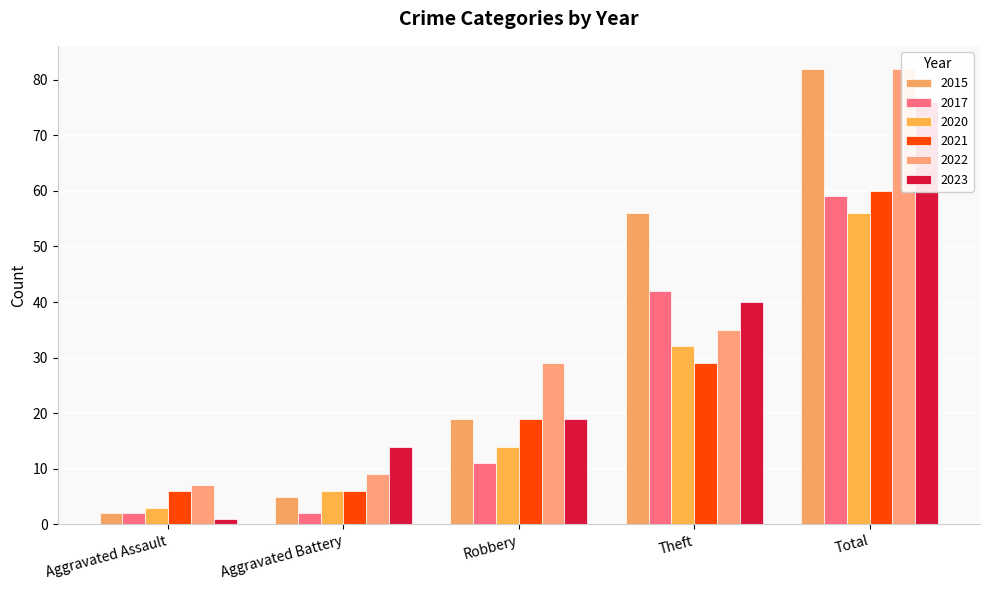

What position from the right is Theft?

2